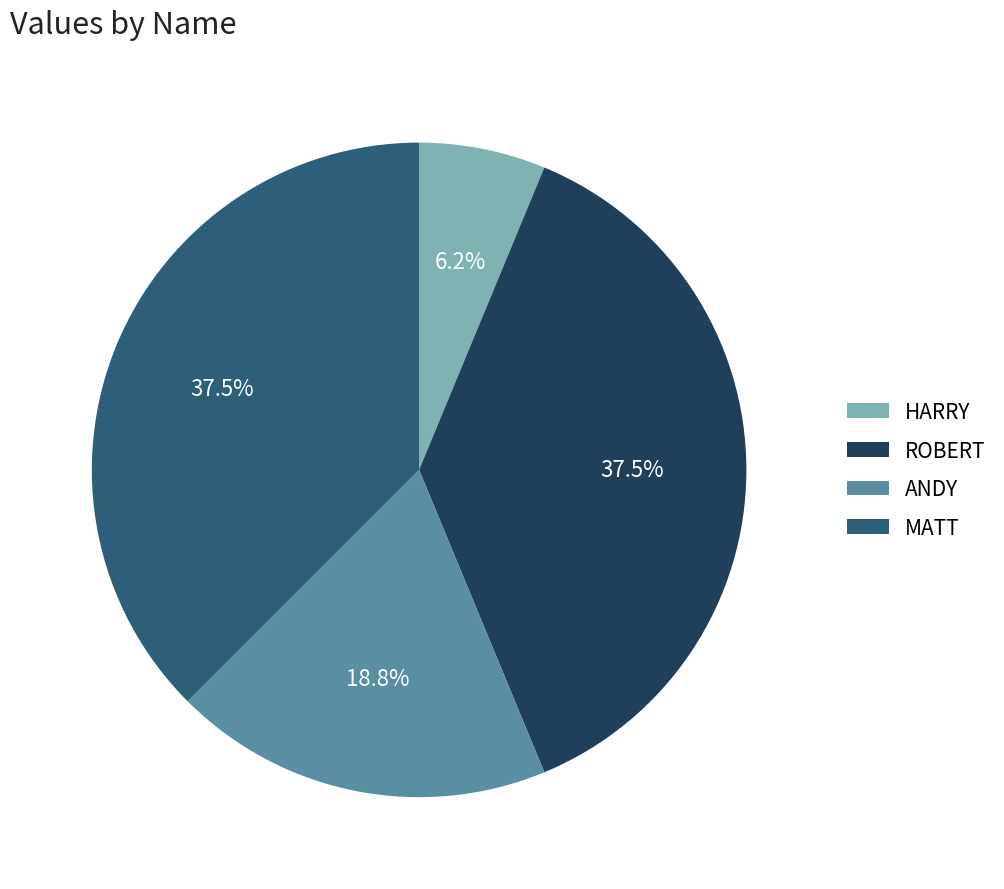

To the nearest percent, what is the average slice percentage?

25%